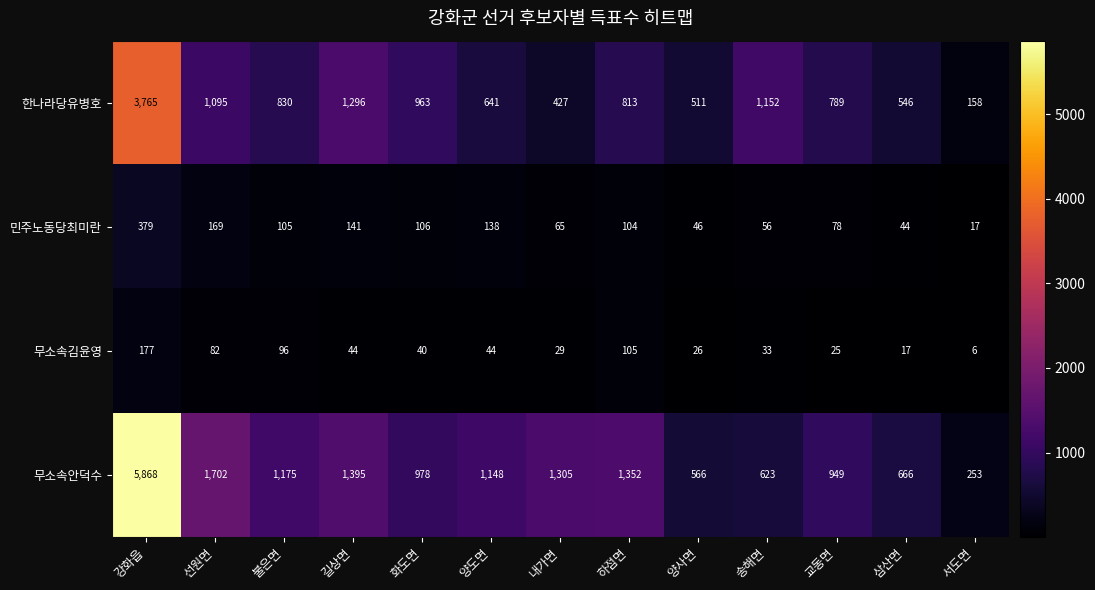

Rank the series at 서도면 from lowest to highest value.

무소속김윤영, 민주노동당최미란, 한나라당유병호, 무소속안덕수